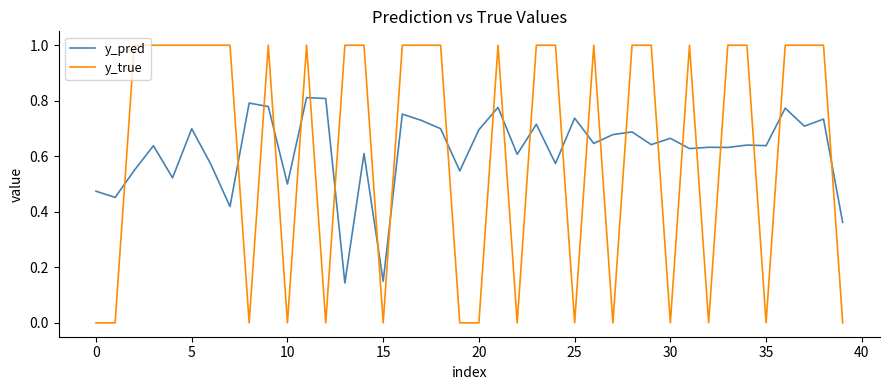

True or false: y_true and y_pred intersect in this chart.

True